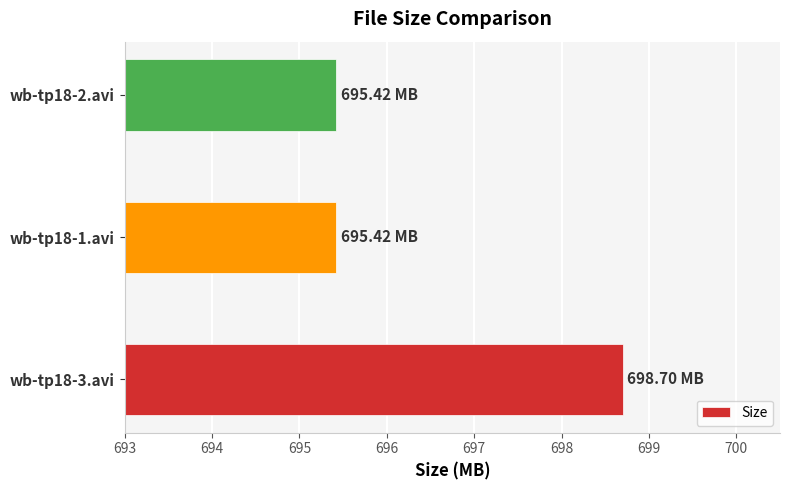

What is the change in value from wb-tp18-3.avi to wb-tp18-2.avi?

-3.3